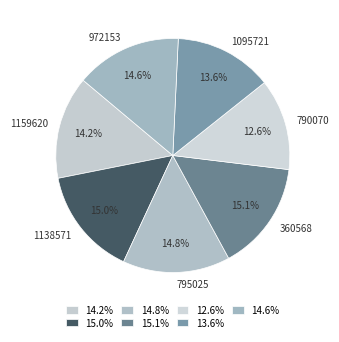

Does 1138571 represent more than half of the total?

No